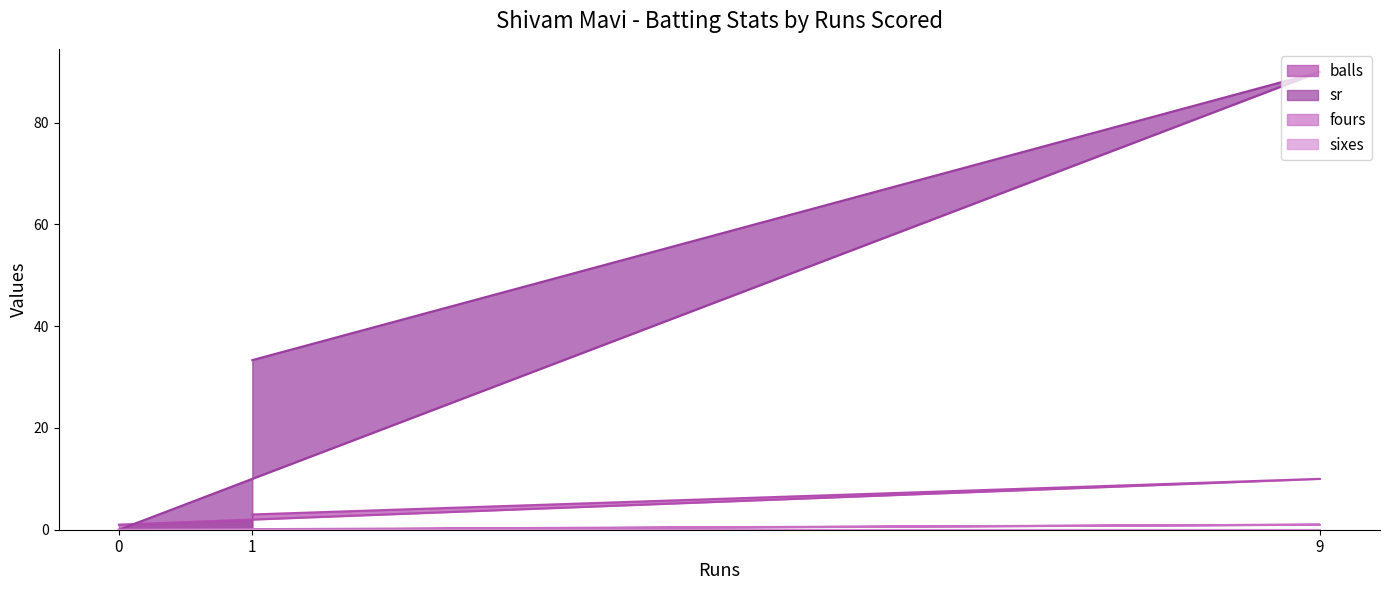

Which series has the largest total across all categories?

sr